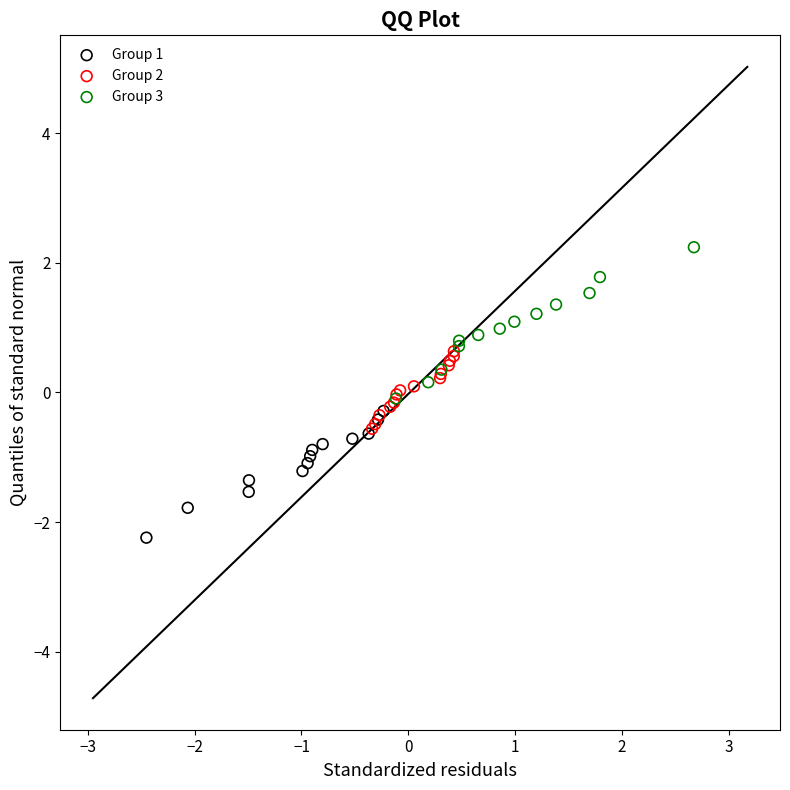

Which series reaches the minimum Y coordinate?

Group 1